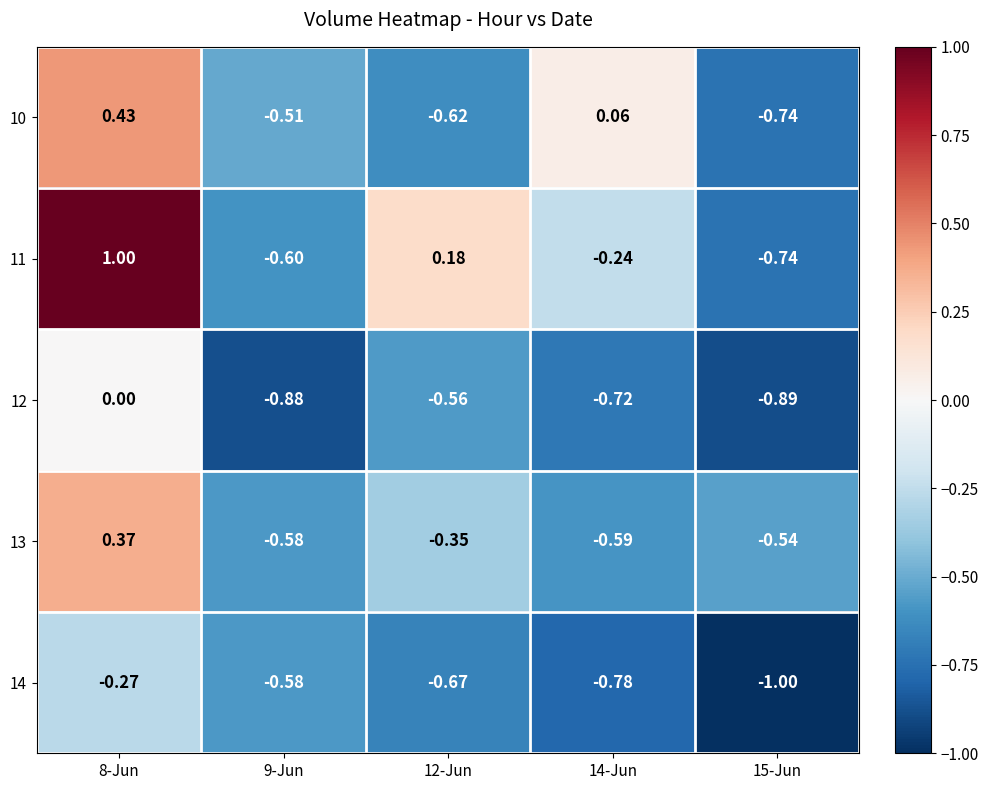

How many distinct data groups are displayed?

5